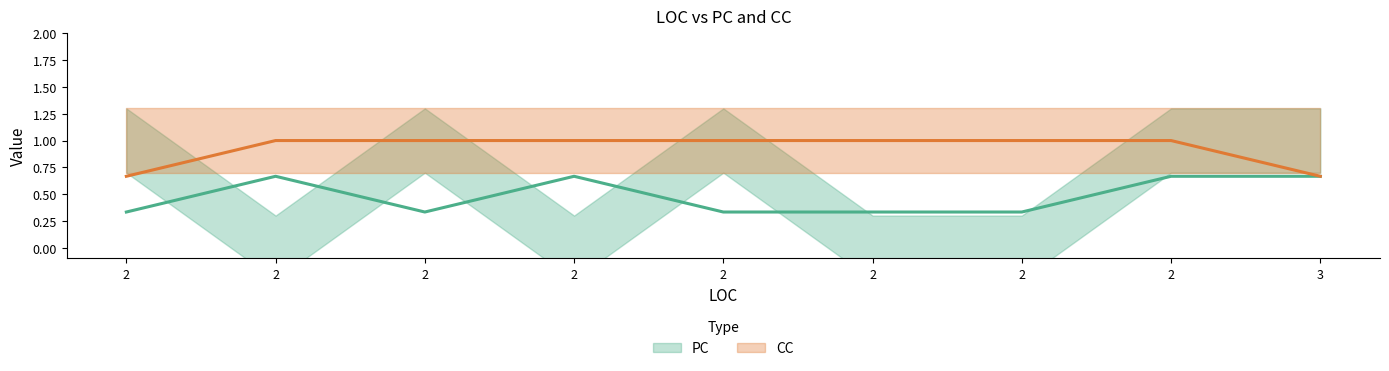

Rank the series by their average value, from highest to lowest.

CC, PC